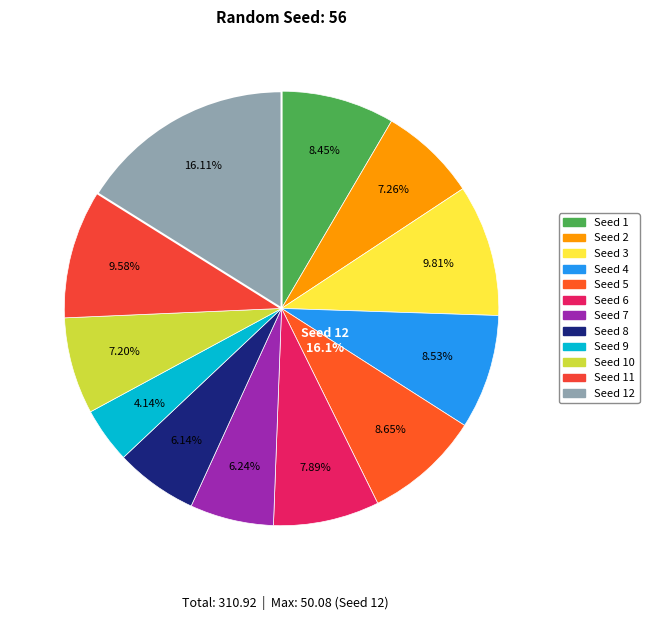

Which category has the biggest portion of the pie?

12